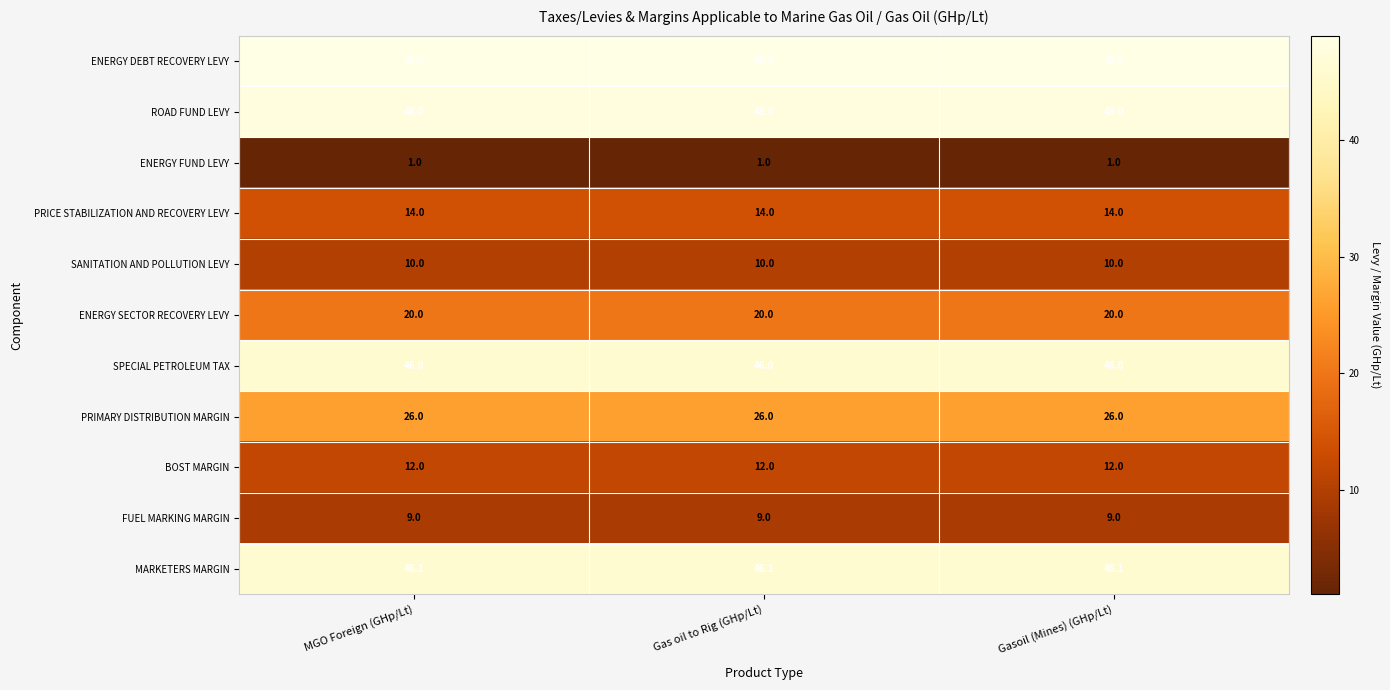

What is the greatest value displayed?

49.0